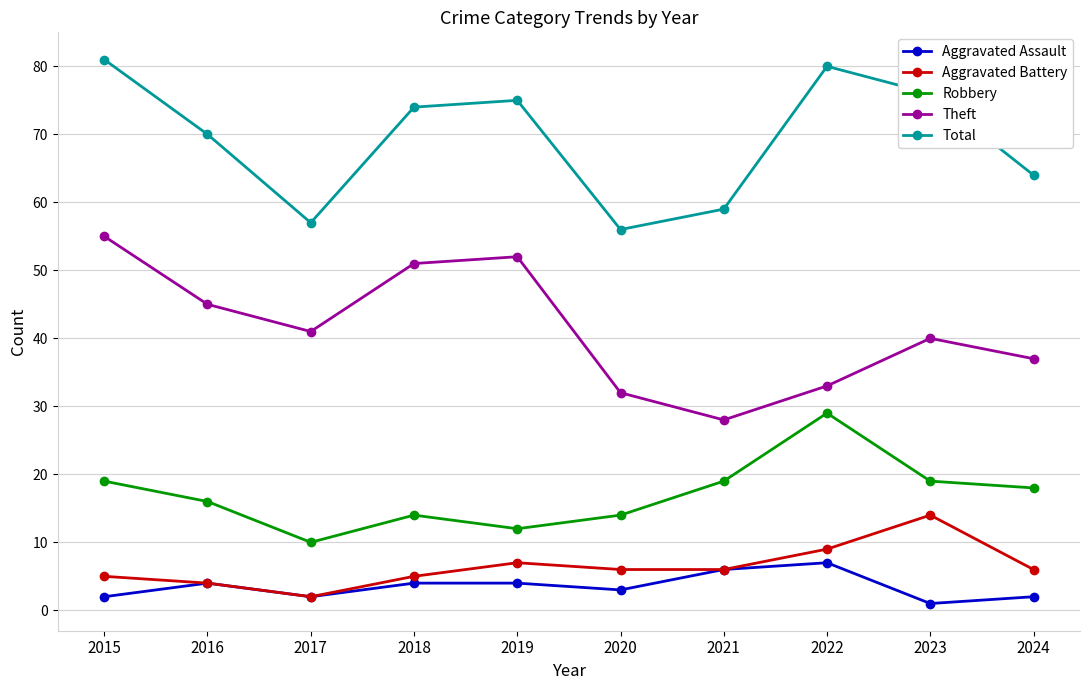

True or false: Robbery has a value of 14 at 2018.

True